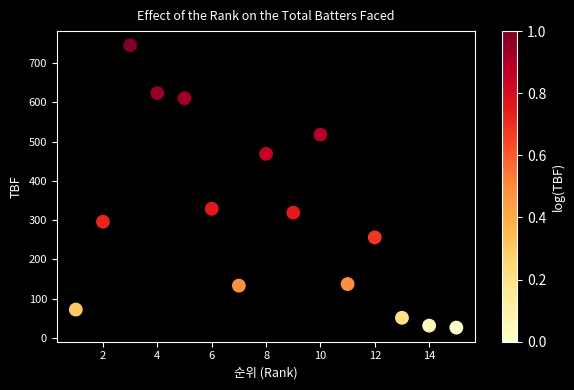

What Y value in the scatter plot is closest to 386?

329